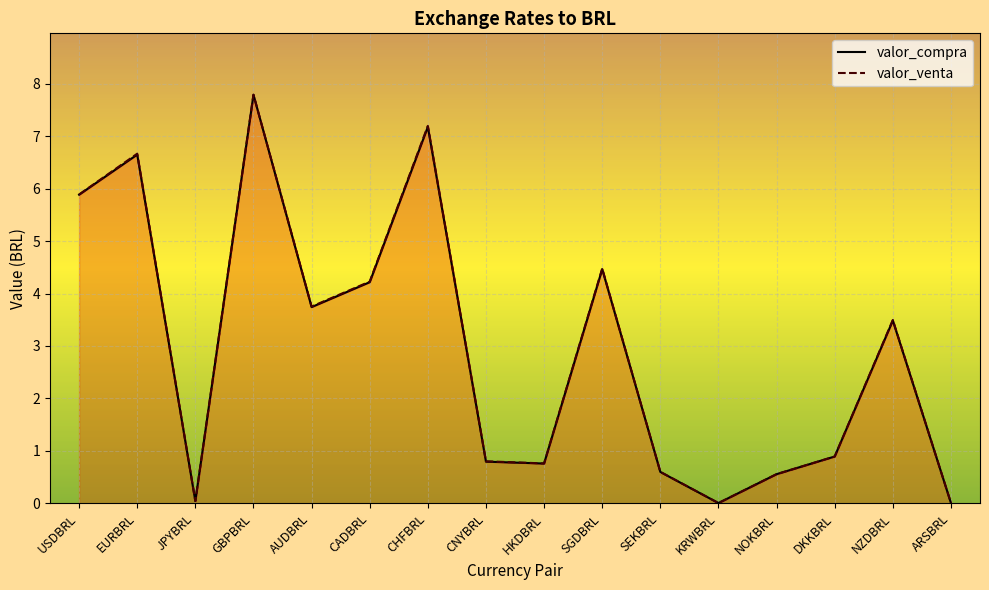

In valor_venta, how many points are higher than both neighbors (excluding endpoints)?

5